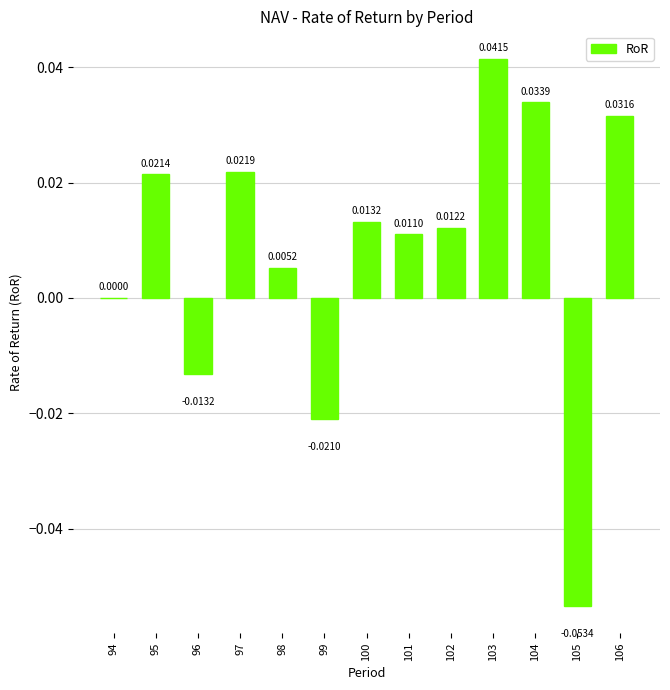

Which label corresponds to the largest value in the chart?

103